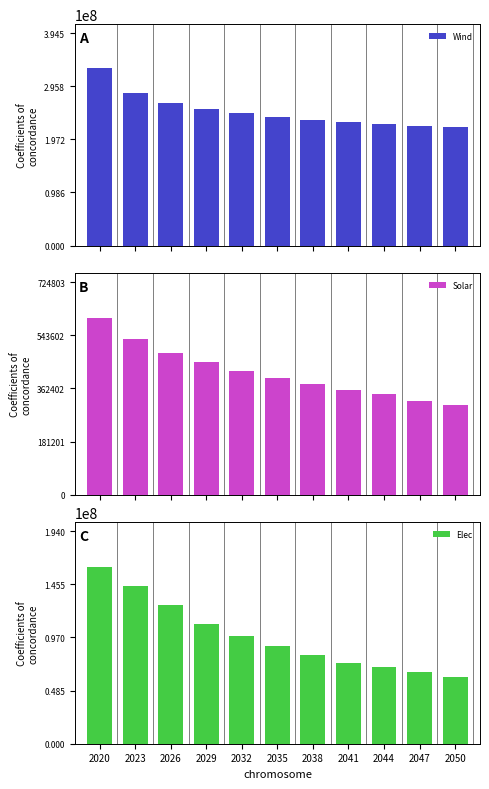

At which label does Solar reach its peak?

2020